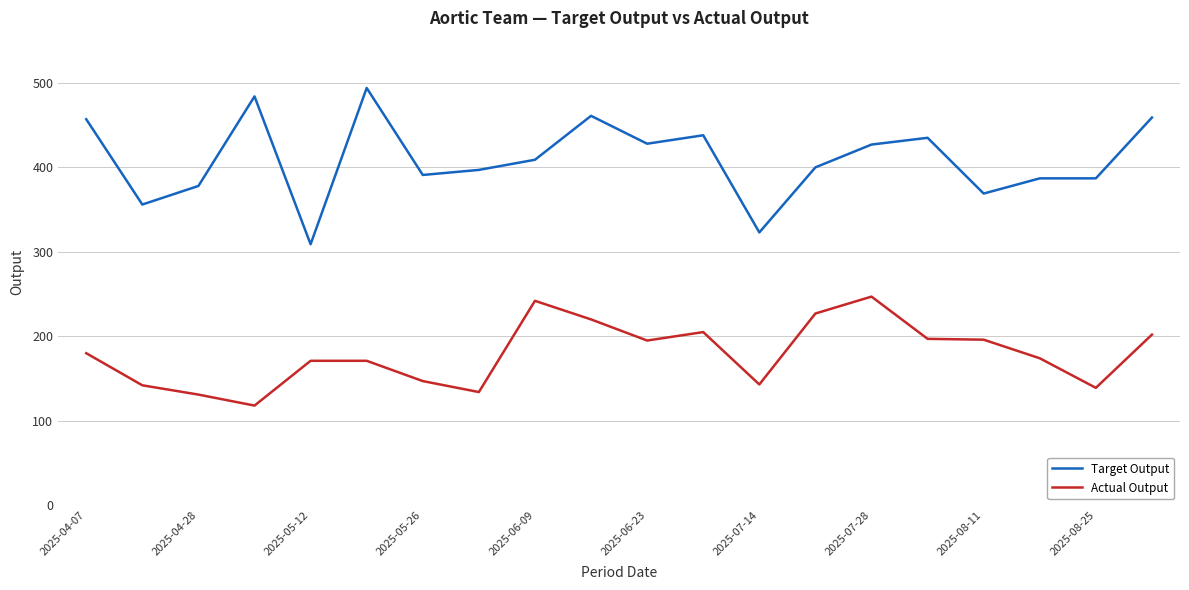

True or false: Target Output and Actual Output intersect in this chart.

False